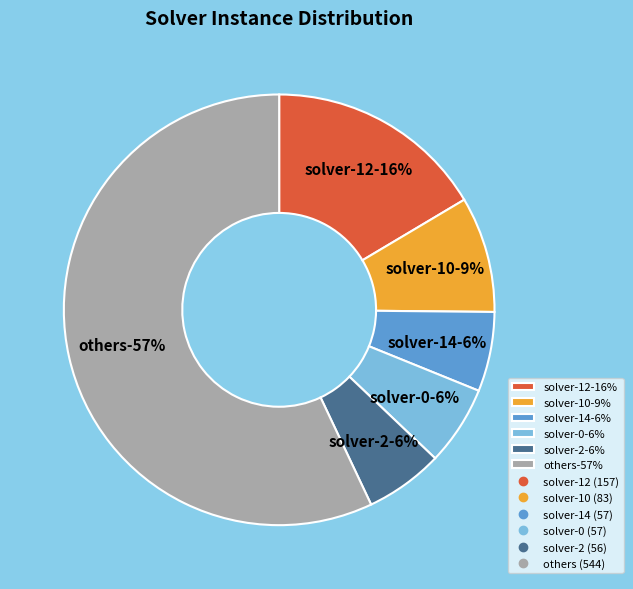

Combined, do solver-2 and solver-9 account for over 50%?

No